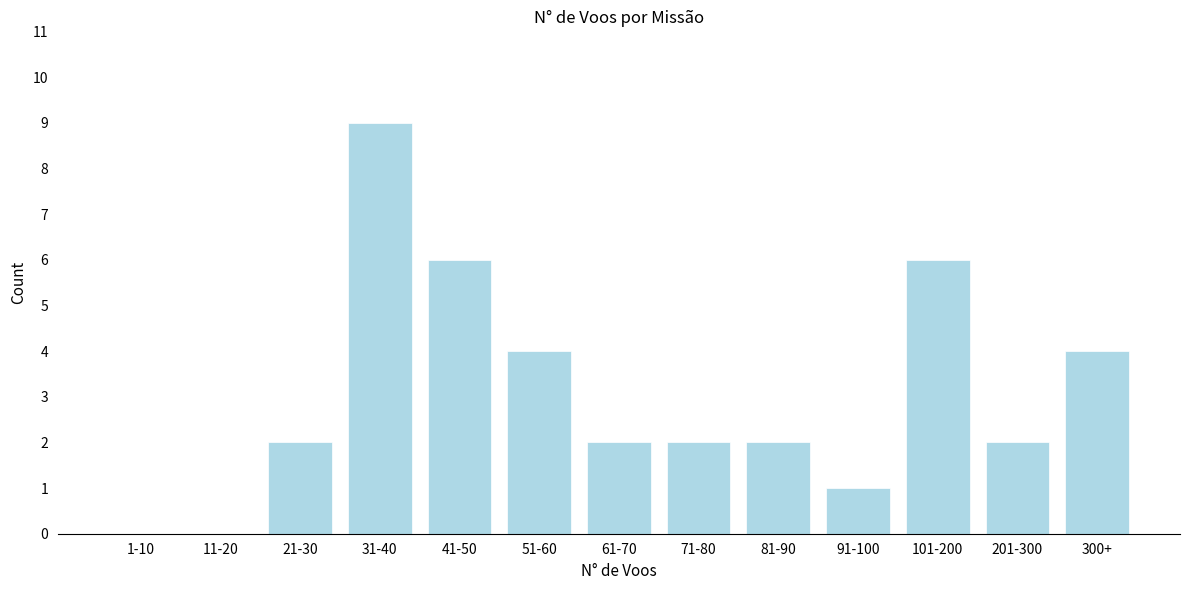

Reading right to left, what are all the values shown in this chart?

300+=4	201-300=2	101-200=6	91-100=1	81-90=2	71-80=2	61-70=2	51-60=4	41-50=6	31-40=9	21-30=2	11-20=0	1-10=0